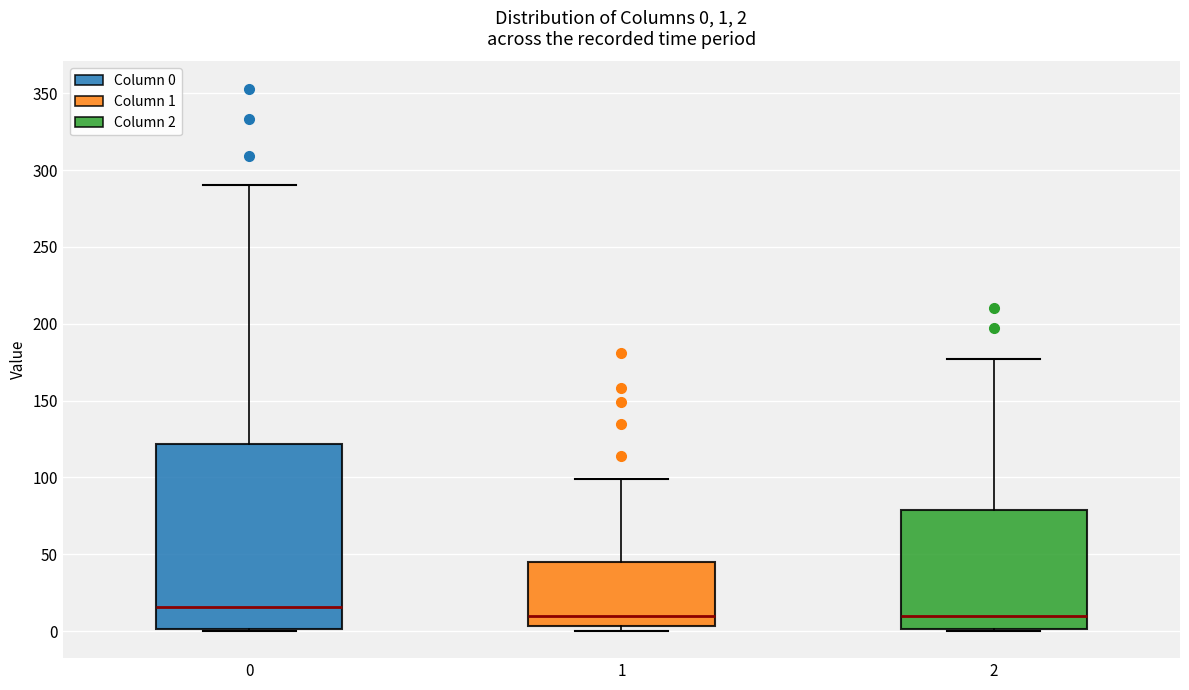

Which box is the tallest, from its lower edge to its upper edge?

0